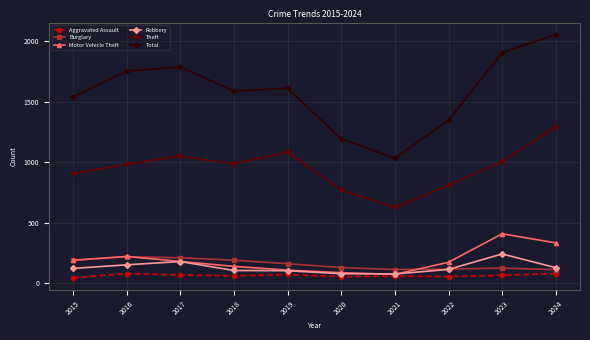

True or false: Theft and Total intersect in this chart.

False